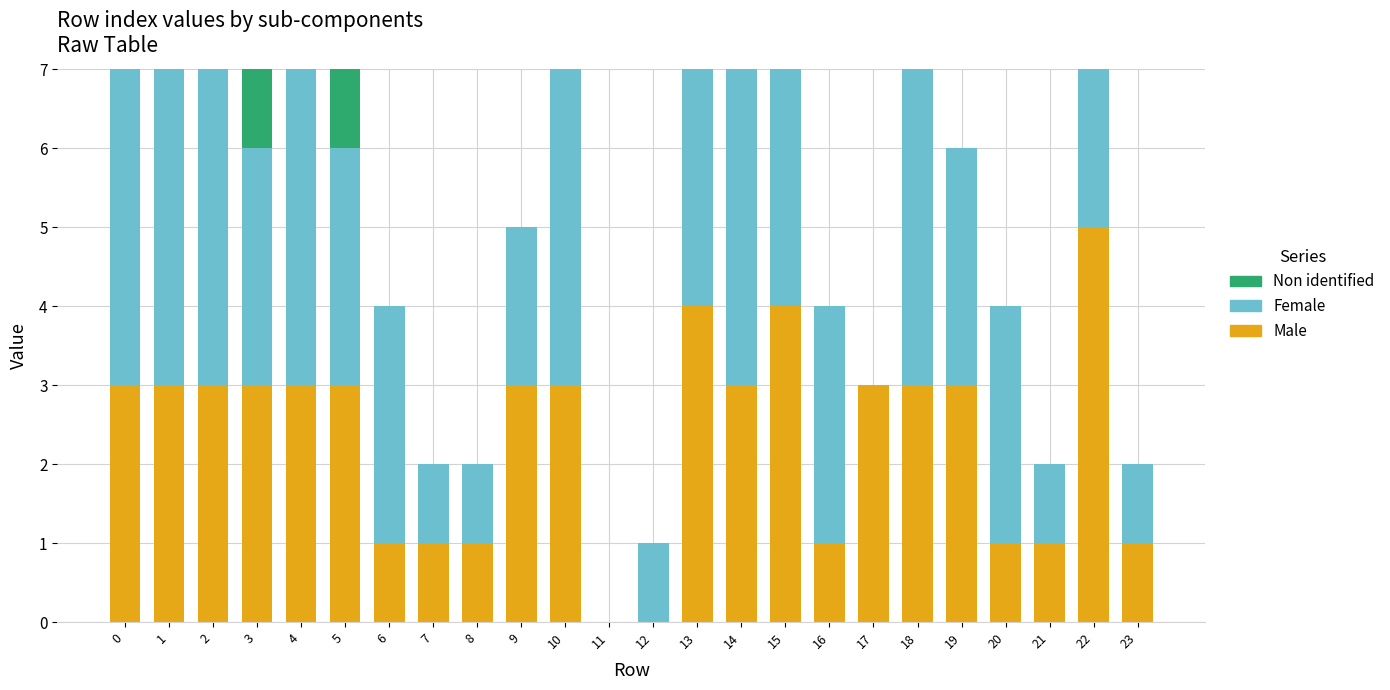

What are all the series names shown in the legend?

Non identified, Female, Male